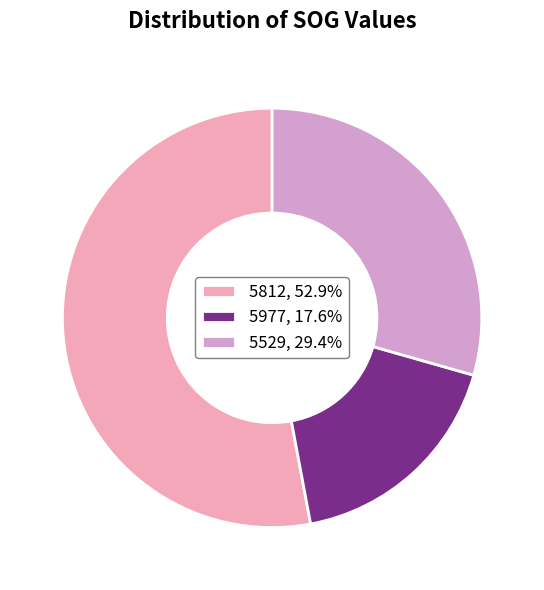

Do 5529, 29.4% and 5977, 17.6% together represent more than half of the pie?

No